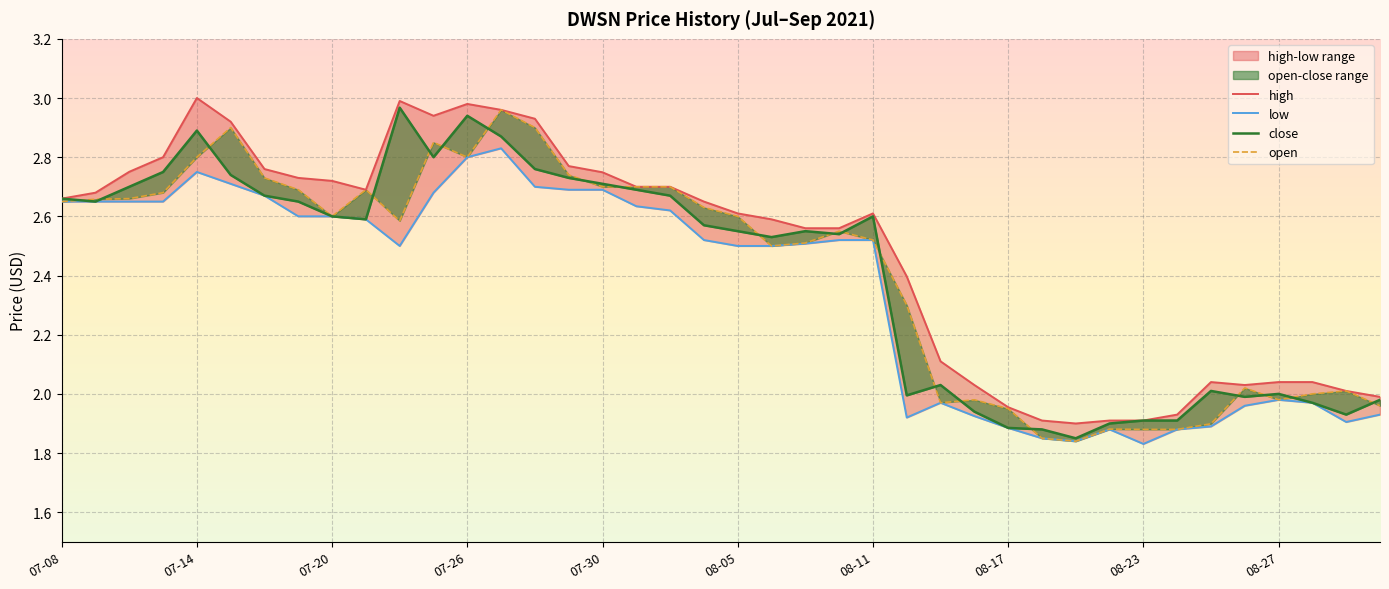

Which series has the largest range (max minus min)?

open